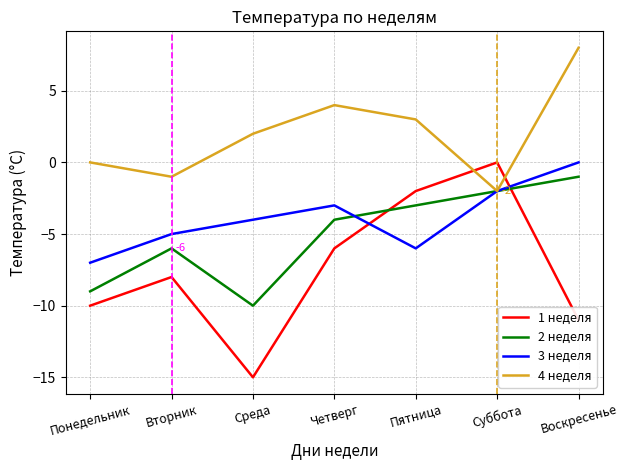

True or false: 3 неделя has a value of -7 at Понедельник.

True